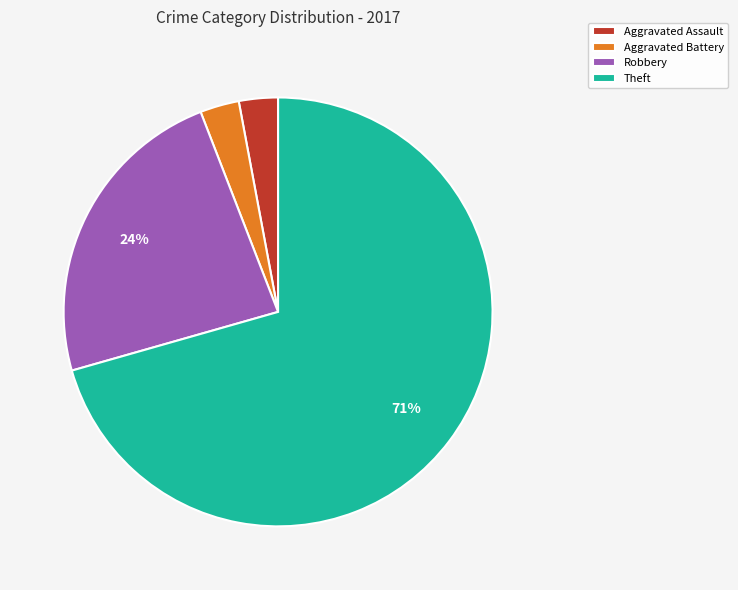

To the nearest percent, what is the combined percentage of Aggravated Battery and Aggravated Assault?

6%